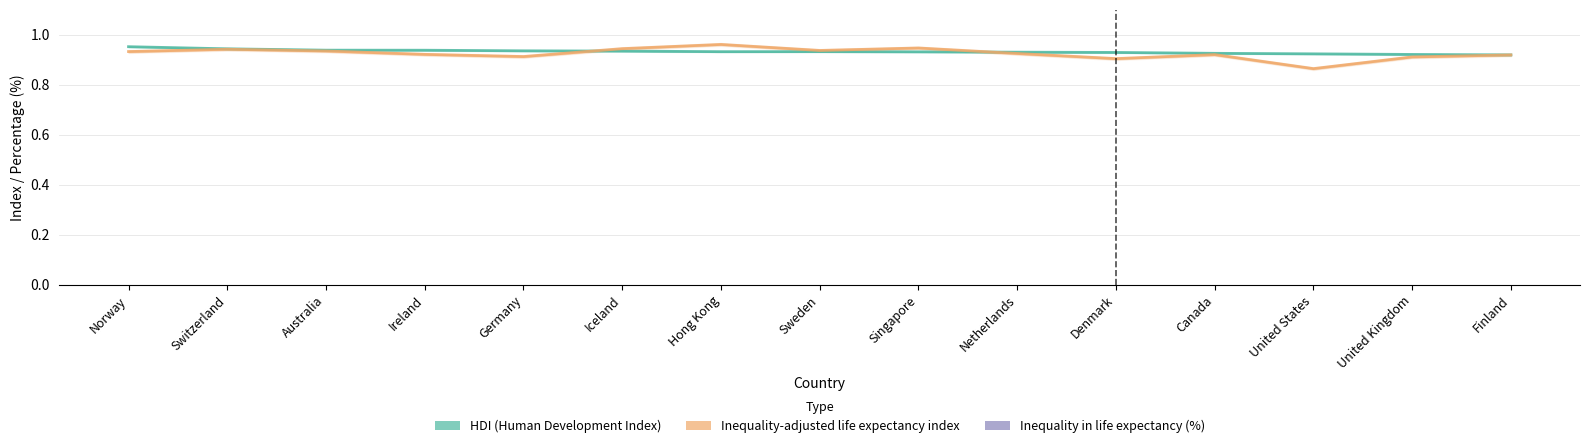

What is the total value across all series at Canada?

6.1